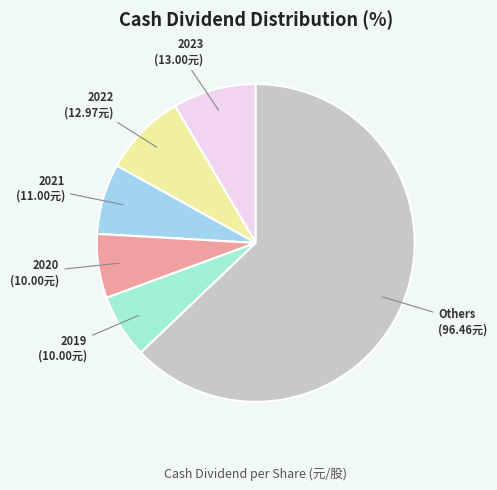

Which has a higher value, 2020 or 2023?

2023